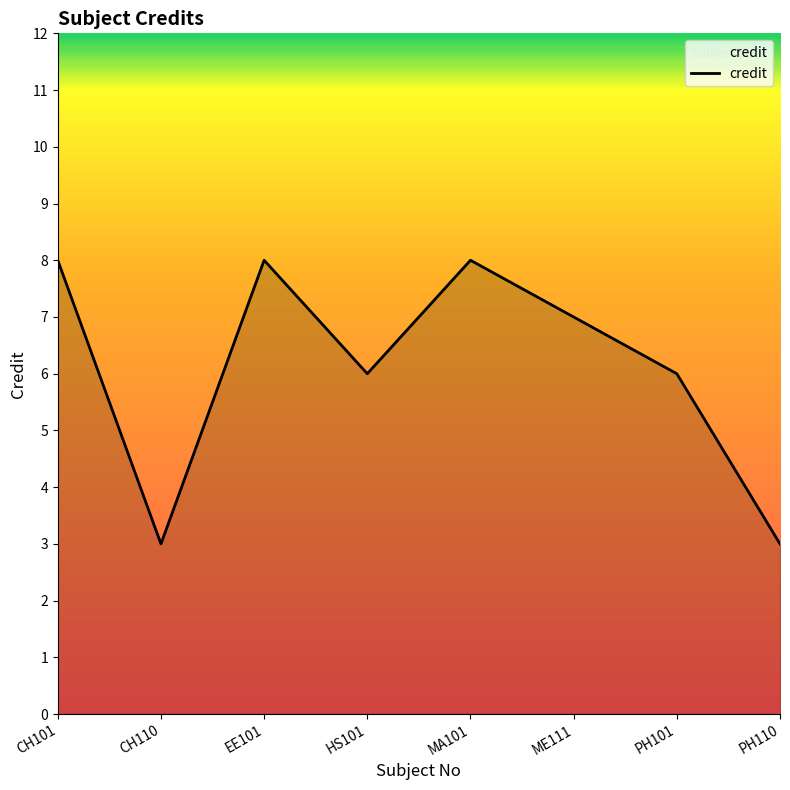

The value at ME111 is 2. True or false?

False